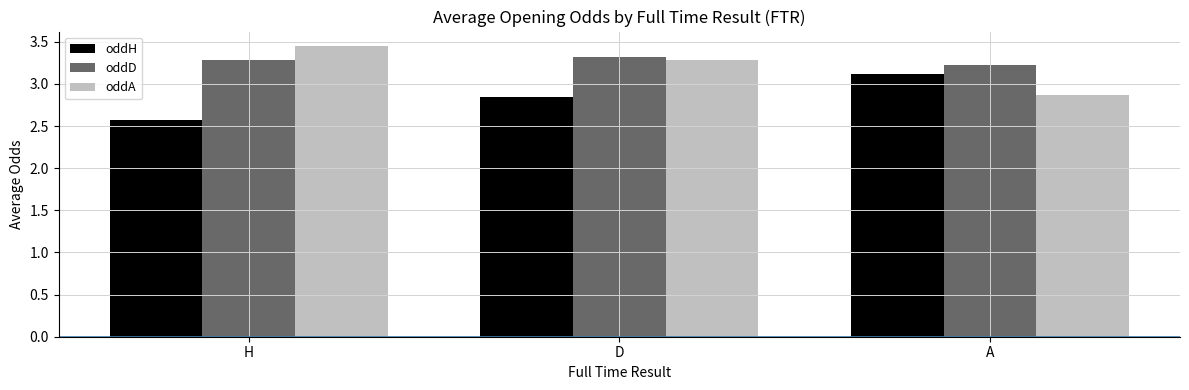

What is the spread (max minus min) of values at H?

0.9